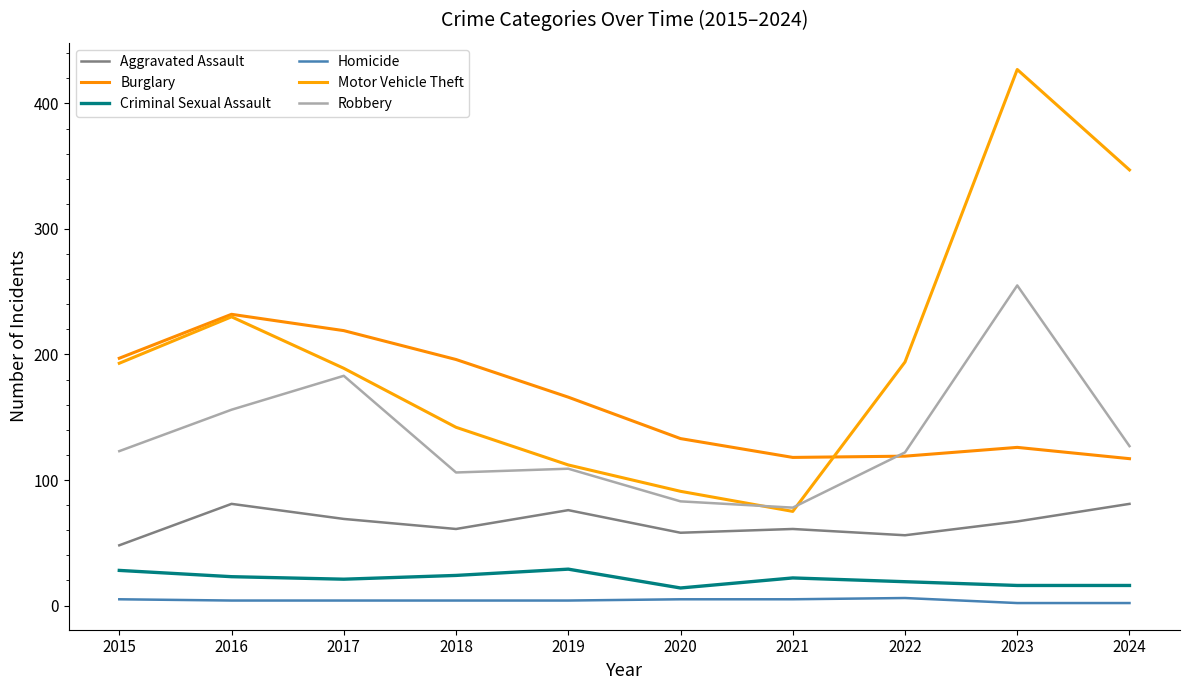

What is the total value across all series at 2021?

359